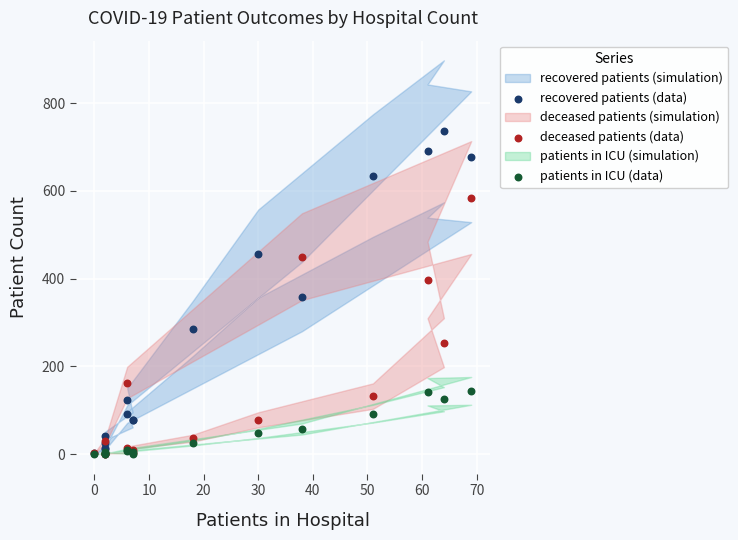

Which series has the widest spread of Y values?

recovered patients (data)